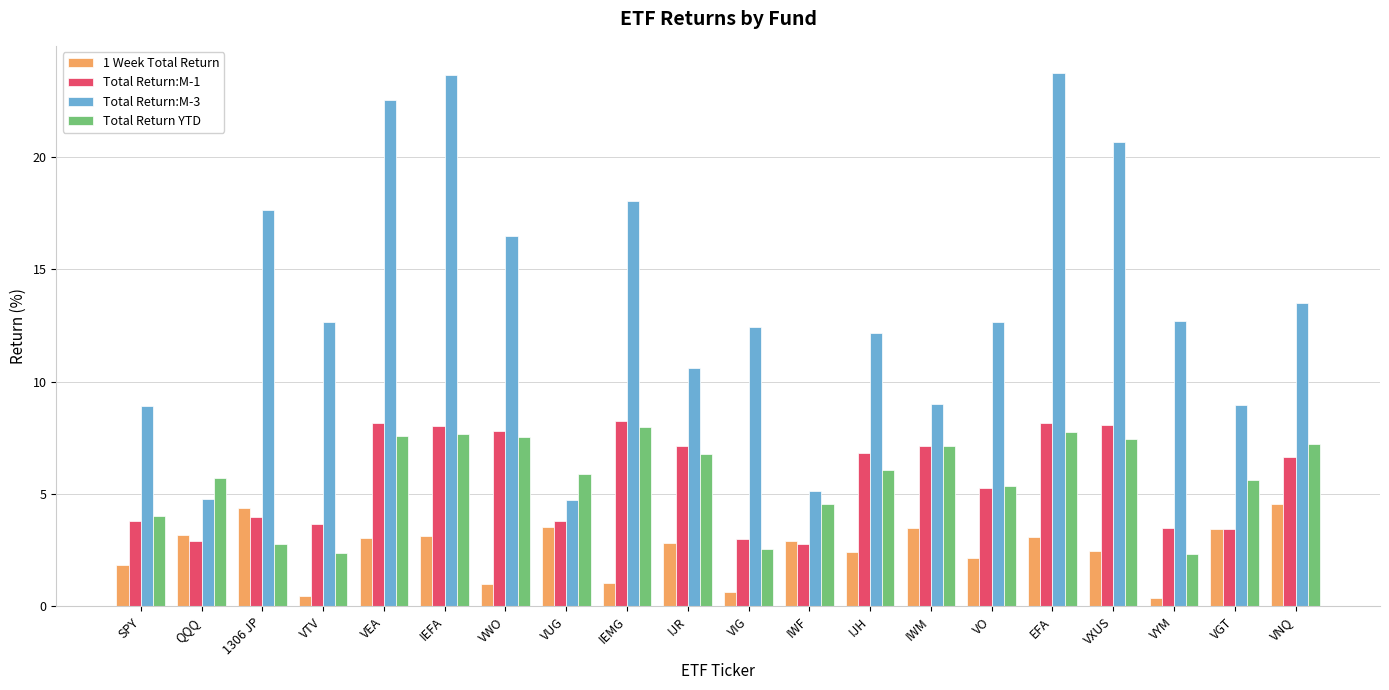

What is the difference between the maximum and minimum values in the Total Return:M-3 series?

19.0